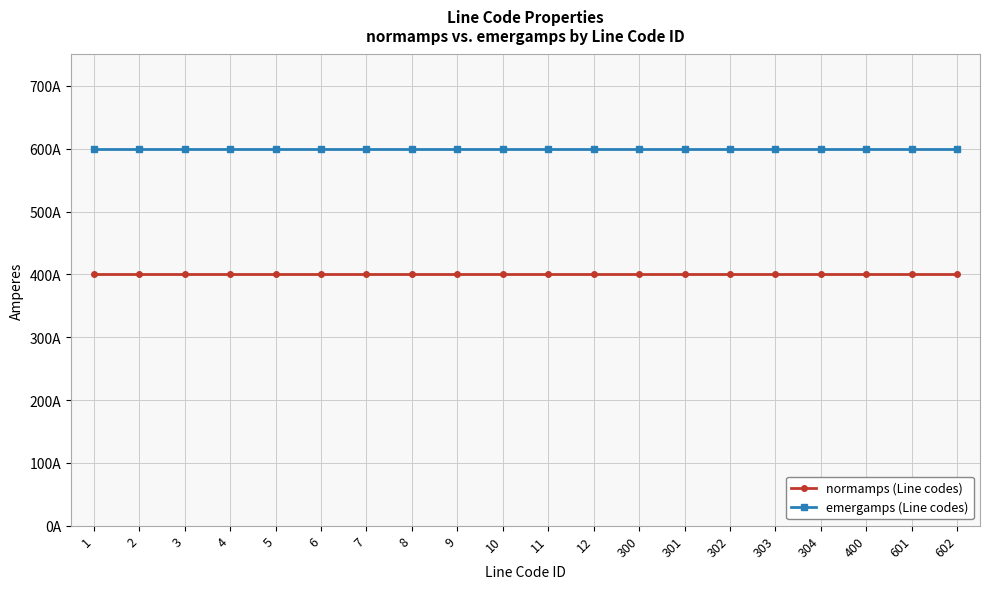

What is the highest value of the emergamps (Line codes) series?

600